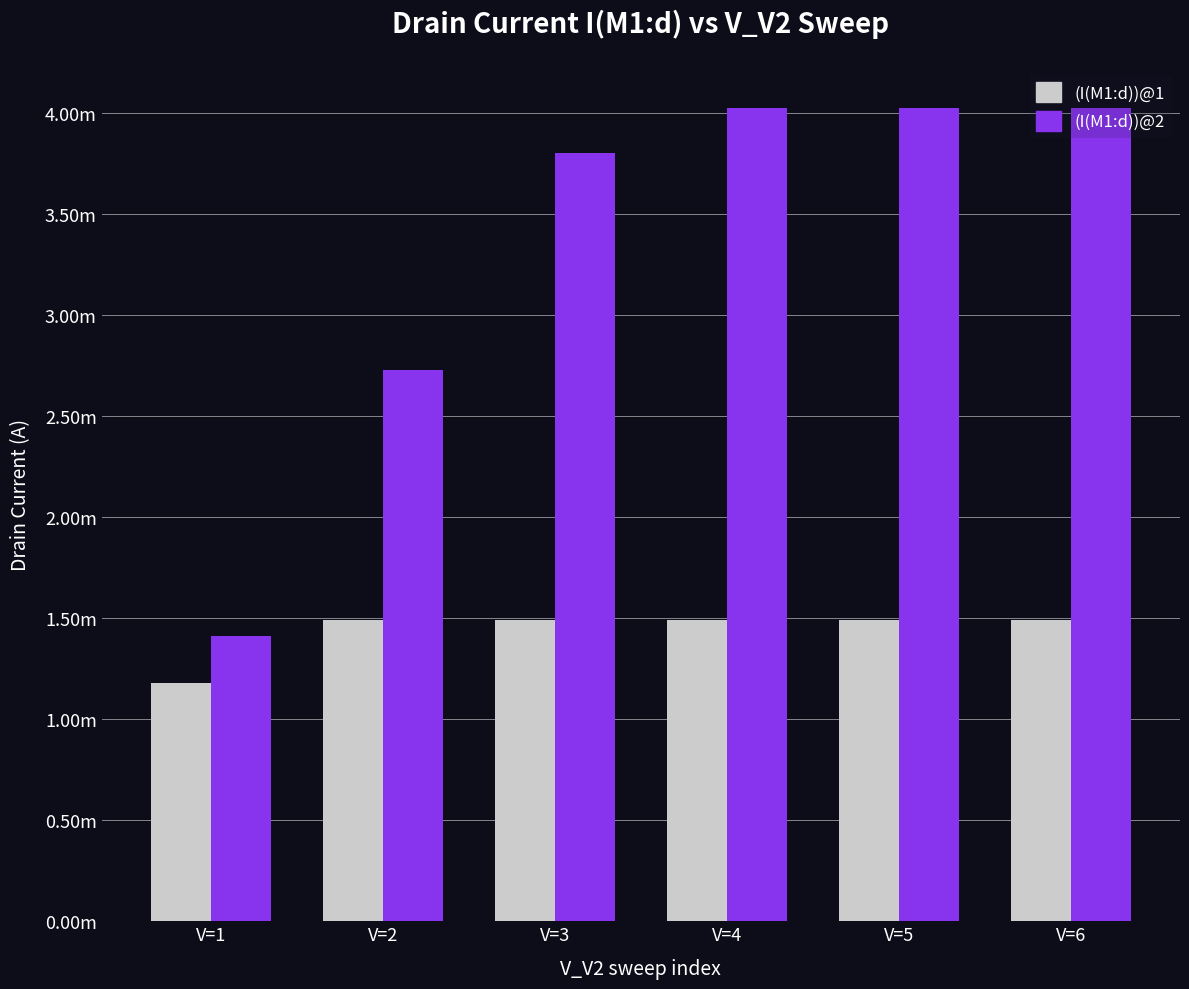

At which category does the chart reach its peak across all series?

V=4